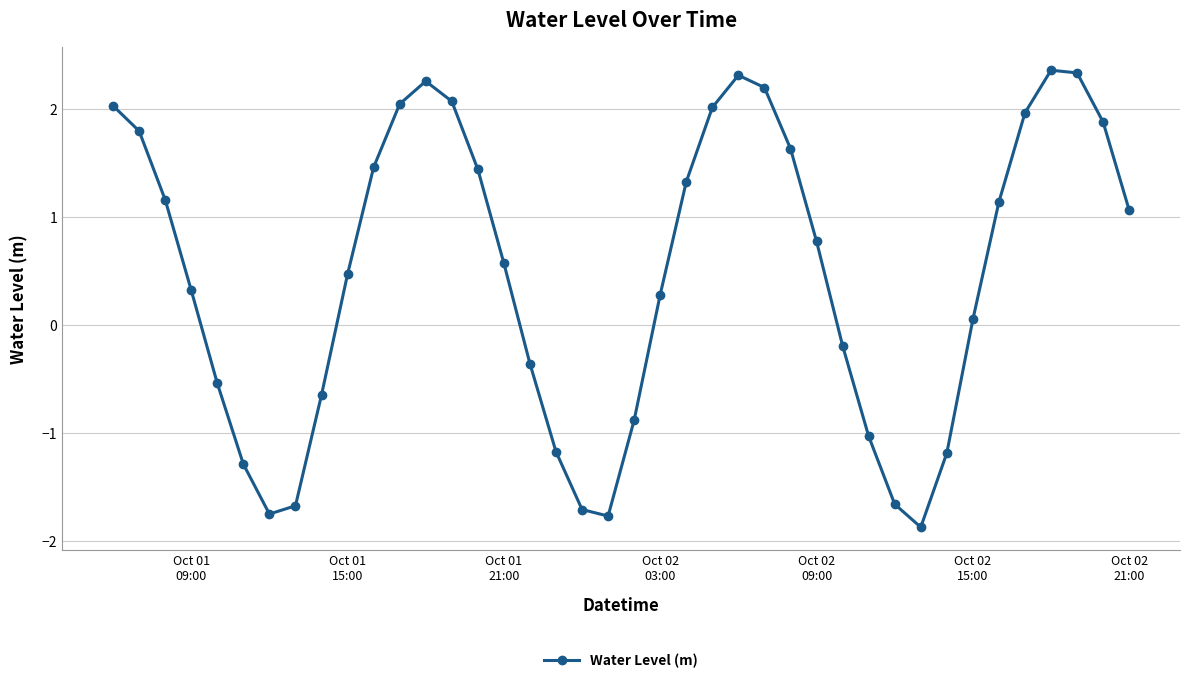

What is the sum of all values?

19.3